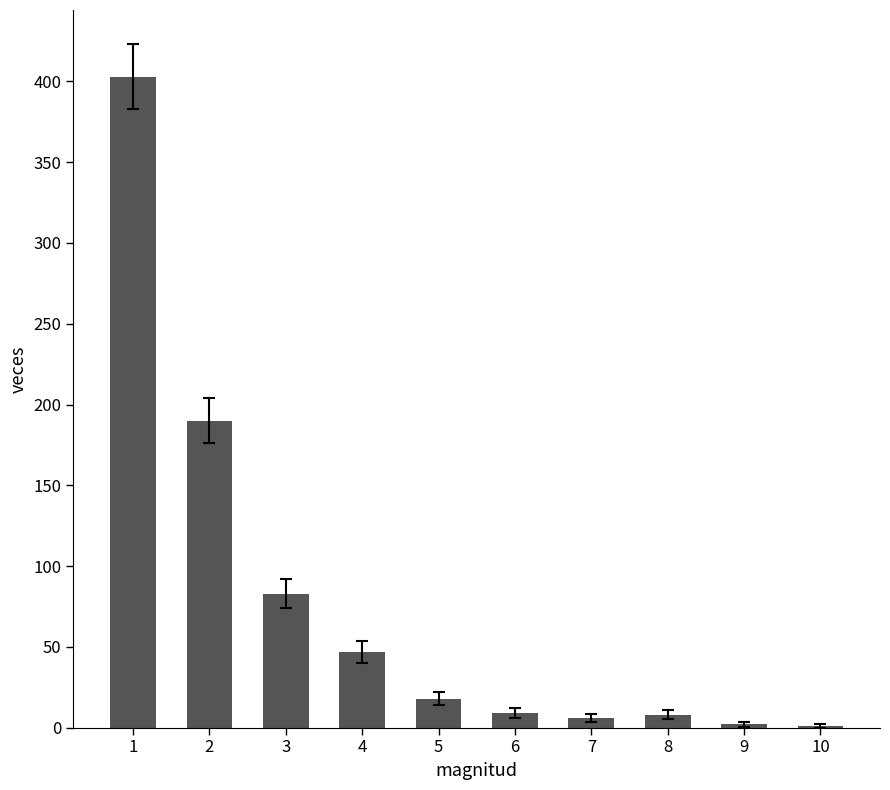

What is the change in value from 2 to 6?

-181